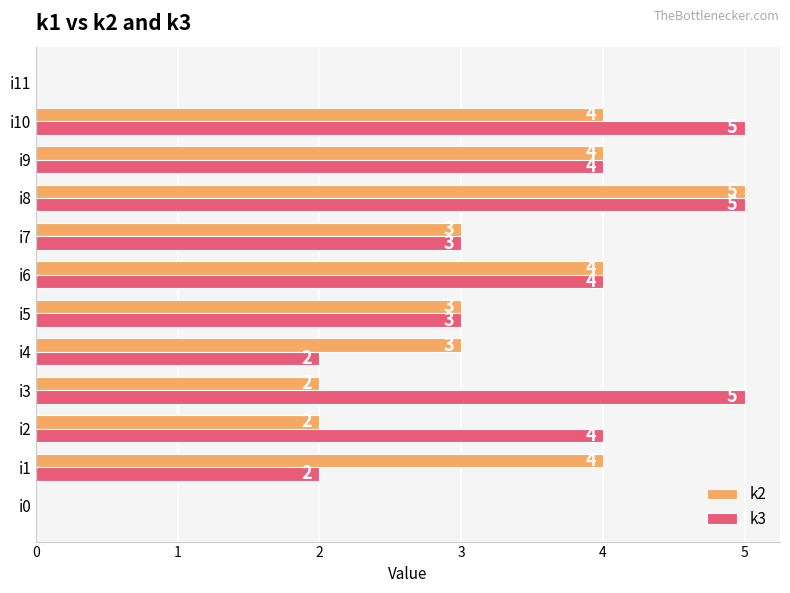

The value of k3 at i7 is 1. True or false?

False